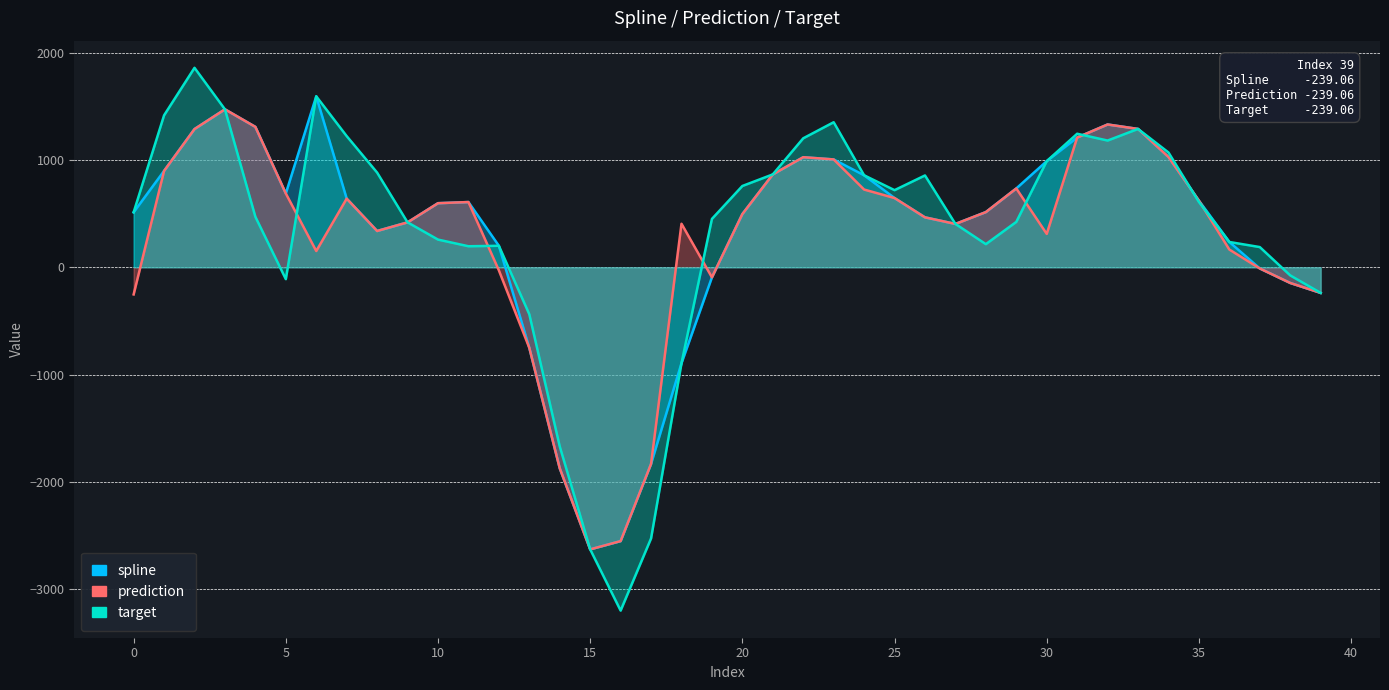

Rank the series by their average value, from highest to lowest.

target, spline, prediction